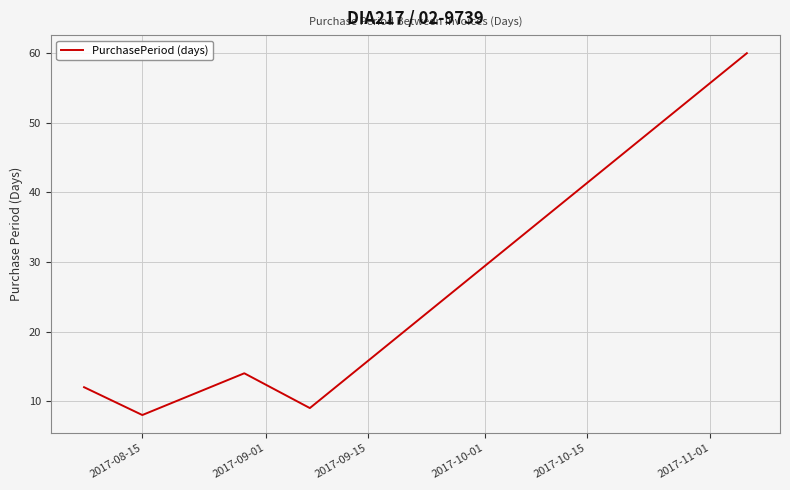

What is the sum of all values?

103